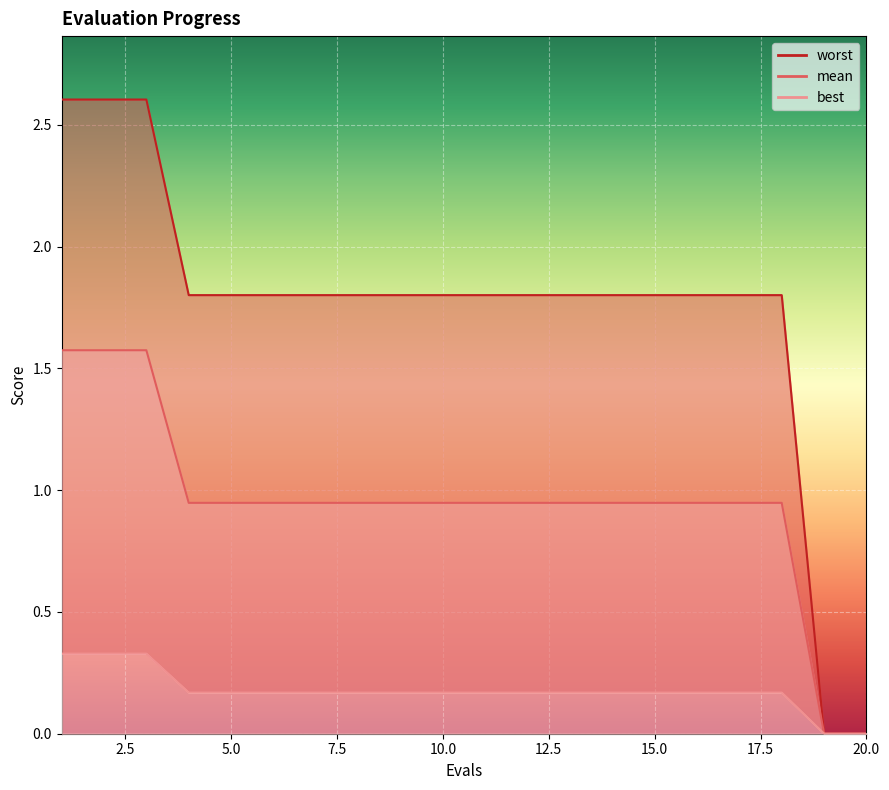

Reading left to right, what are all the values shown in this chart?

mean: 1=1.6	2=1.6	3=1.6	4=0.9	5=0.9	6=0.9	7=0.9	8=0.9	9=0.9	10=0.9	11=0.9	12=0.9	13=0.9	14=0.9	15=0.9	16=0.9	17=0.9	18=0.9	19=0.0	20=0.0
best: 1=0.3	2=0.3	3=0.3	4=0.2	5=0.2	6=0.2	7=0.2	8=0.2	9=0.2	10=0.2	11=0.2	12=0.2	13=0.2	14=0.2	15=0.2	16=0.2	17=0.2	18=0.2	19=0.0	20=0.0
worst: 1=2.6	2=2.6	3=2.6	4=1.8	5=1.8	6=1.8	7=1.8	8=1.8	9=1.8	10=1.8	11=1.8	12=1.8	13=1.8	14=1.8	15=1.8	16=1.8	17=1.8	18=1.8	19=0.0	20=0.0